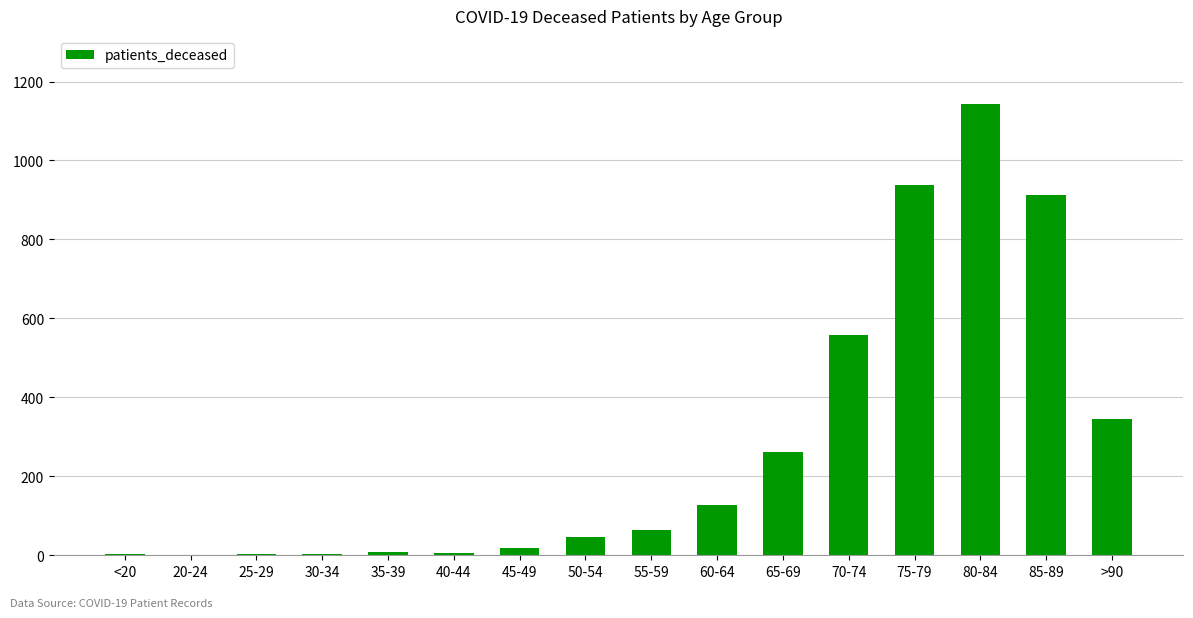

Where is the data nearest to the value 572?

70-74